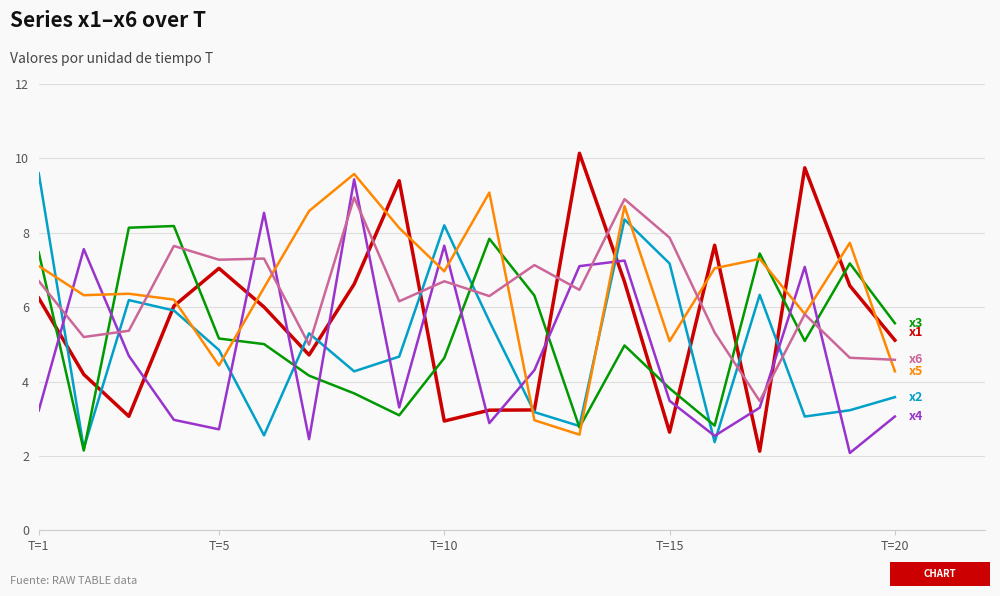

What is the maximum value shown in the chart?

10.1